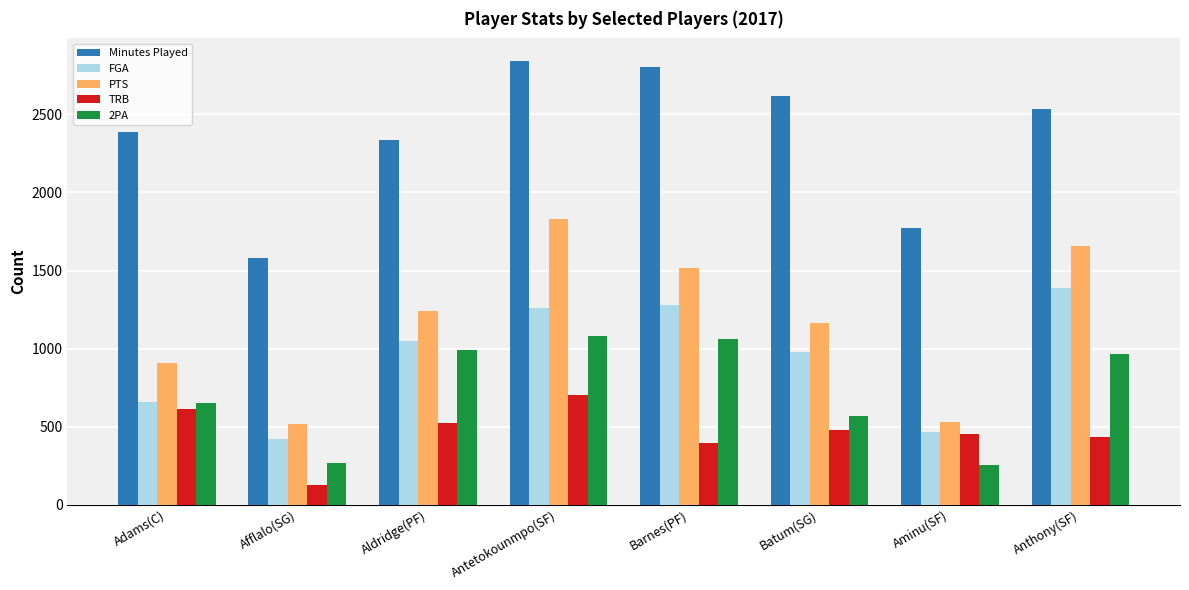

What position from the left is Barnes(PF)?

5